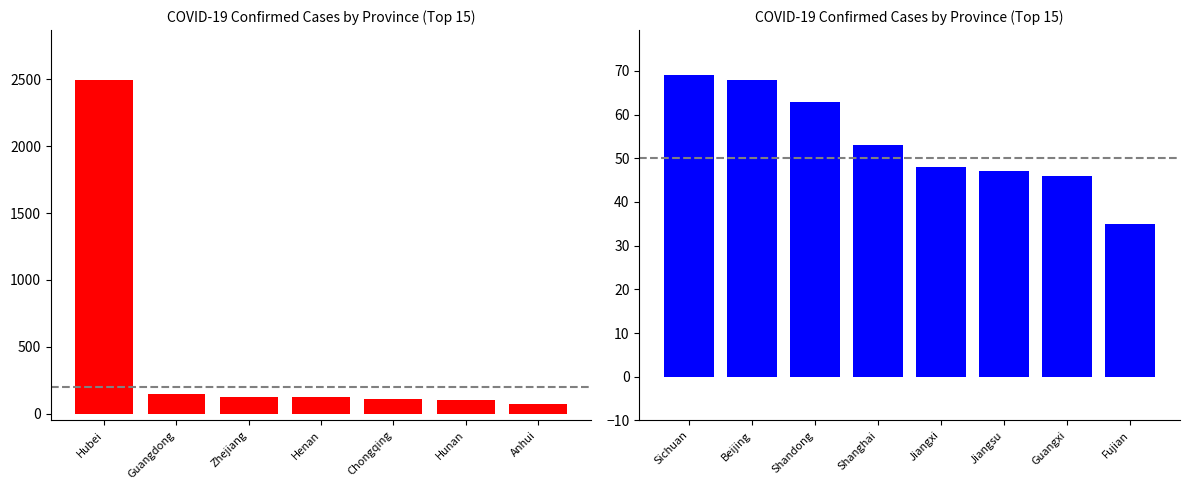

List the labels in order of value, smallest first.

Fujian, Guangxi, Jiangsu, Jiangxi, Shanghai, Shandong, Beijing, Sichuan, Anhui, Hunan, Chongqing, Zhejiang, Henan, Guangdong, Hubei